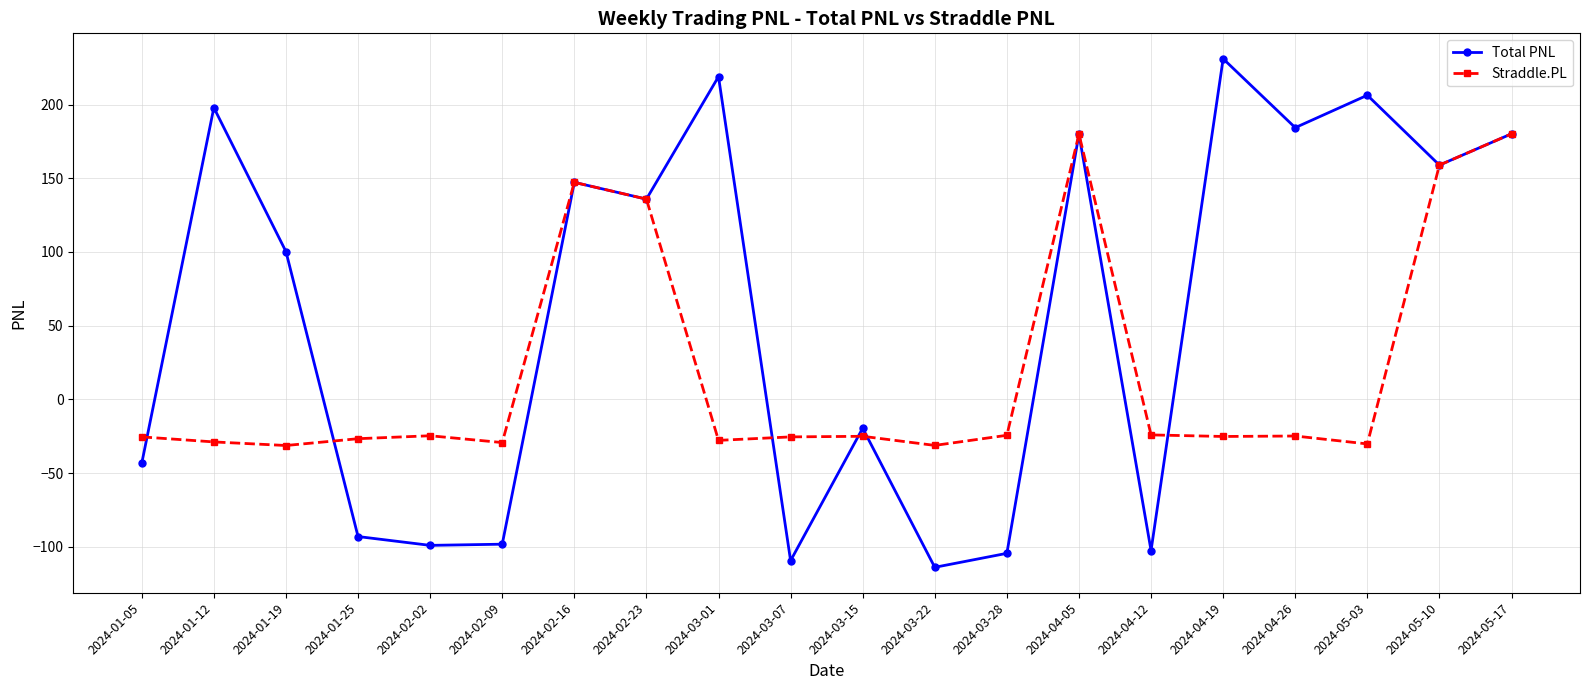

What is the sum of all Total PNL values?

1156.6